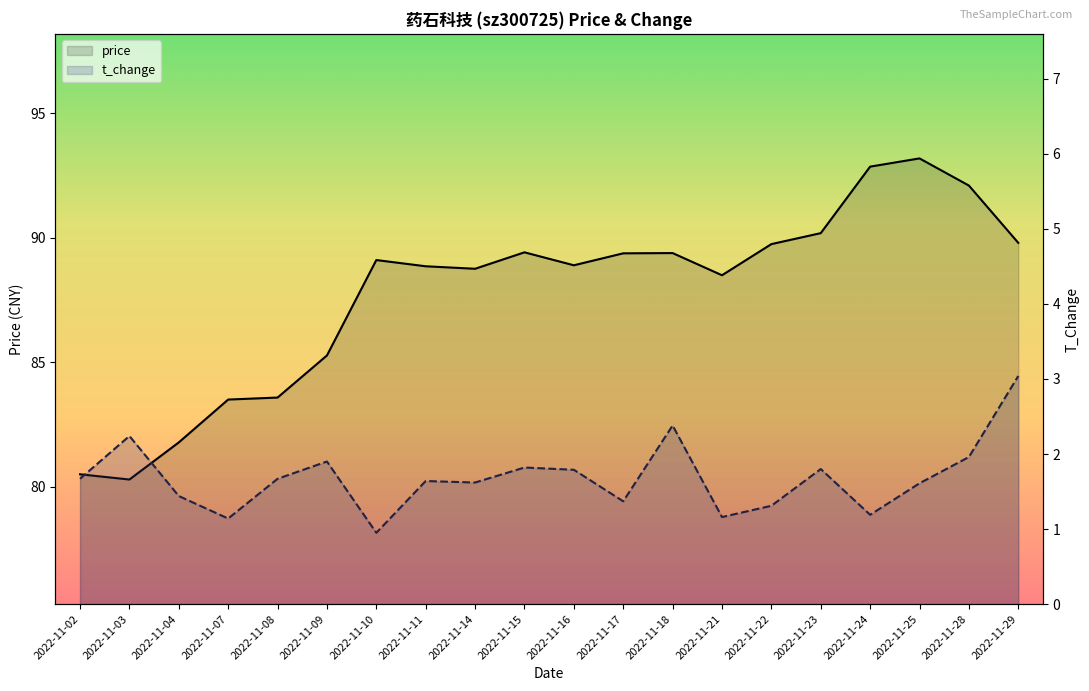

What value does the price series have at 2022-11-04?

81.8